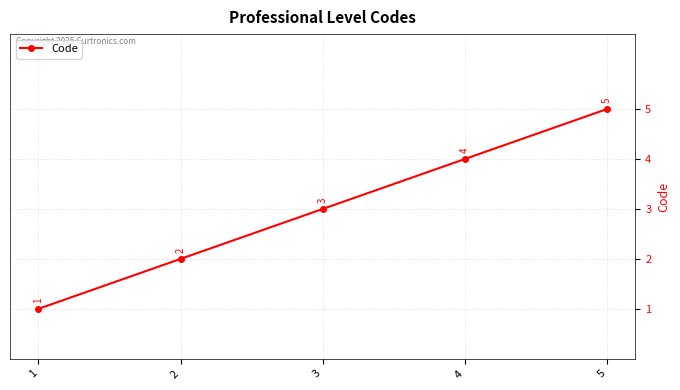

What is the sum of all values?

15